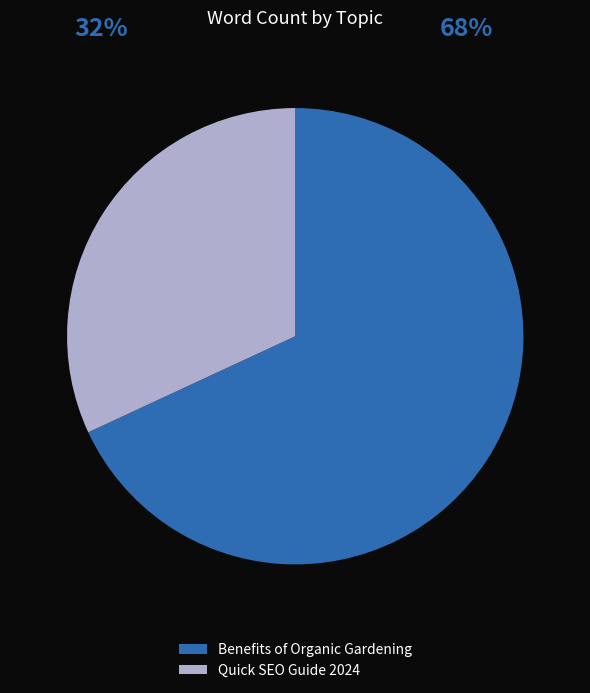

Rank the categories by value from lowest to highest.

Quick SEO Guide 2024, Benefits of Organic Gardening